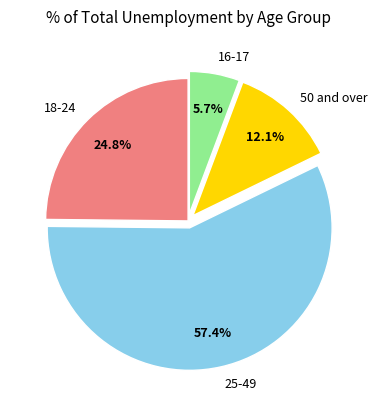

Between 25-49 and 18-24, which is larger?

25-49